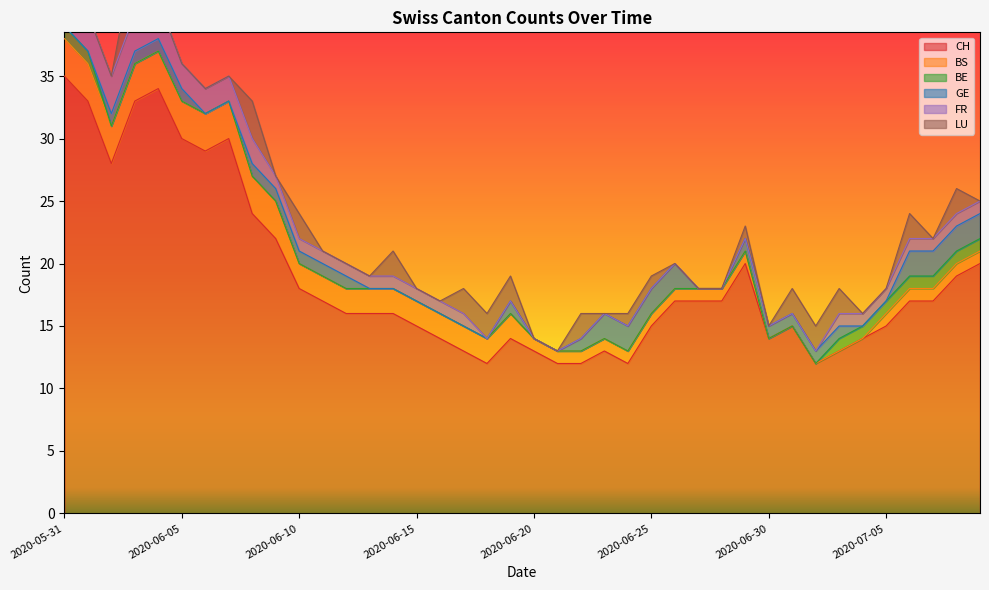

Reading left to right, transcribe all the data shown in this chart.

CH: 2020-05-31=35	2020-06-01=33	2020-06-02=28	2020-06-03=33	2020-06-04=34	2020-06-05=30	2020-06-06=29	2020-06-07=30	2020-06-08=24	2020-06-09=22	2020-06-10=18	2020-06-11=17	2020-06-12=16	2020-06-13=16	2020-06-14=16	2020-06-15=15	2020-06-16=14	2020-06-17=13	2020-06-18=12	2020-06-19=14	2020-06-20=13	2020-06-21=12	2020-06-22=12	2020-06-23=13	2020-06-24=12	2020-06-25=15	2020-06-26=17	2020-06-27=17	2020-06-28=17	2020-06-29=20	2020-06-30=14	2020-07-01=15	2020-07-02=12	2020-07-03=13	2020-07-04=14	2020-07-05=15	2020-07-06=17	2020-07-07=17	2020-07-08=19	2020-07-09=20
BS: 2020-05-31=3	2020-06-01=3	2020-06-02=3	2020-06-03=3	2020-06-04=3	2020-06-05=3	2020-06-06=3	2020-06-07=3	2020-06-08=3	2020-06-09=3	2020-06-10=2	2020-06-11=2	2020-06-12=2	2020-06-13=2	2020-06-14=2	2020-06-15=2	2020-06-16=2	2020-06-17=2	2020-06-18=2	2020-06-19=2	2020-06-20=1	2020-06-21=1	2020-06-22=1	2020-06-23=1	2020-06-24=1	2020-06-25=1	2020-06-26=1	2020-06-27=1	2020-06-28=1	2020-06-29=1	2020-06-30=0	2020-07-01=0	2020-07-02=0	2020-07-03=0	2020-07-04=0	2020-07-05=1	2020-07-06=1	2020-07-07=1	2020-07-08=1	2020-07-09=1
BE: 2020-05-31=1	2020-06-01=1	2020-06-02=0	2020-06-03=0	2020-06-04=0	2020-06-05=0	2020-06-06=0	2020-06-07=0	2020-06-08=0	2020-06-09=0	2020-06-10=0	2020-06-11=0	2020-06-12=0	2020-06-13=0	2020-06-14=0	2020-06-15=0	2020-06-16=0	2020-06-17=0	2020-06-18=0	2020-06-19=0	2020-06-20=0	2020-06-21=0	2020-06-22=0	2020-06-23=0	2020-06-24=0	2020-06-25=0	2020-06-26=0	2020-06-27=0	2020-06-28=0	2020-06-29=0	2020-06-30=0	2020-07-01=0	2020-07-02=0	2020-07-03=1	2020-07-04=1	2020-07-05=1	2020-07-06=1	2020-07-07=1	2020-07-08=1	2020-07-09=1
GE: 2020-05-31=0	2020-06-01=0	2020-06-02=1	2020-06-03=1	2020-06-04=1	2020-06-05=1	2020-06-06=0	2020-06-07=0	2020-06-08=1	2020-06-09=1	2020-06-10=1	2020-06-11=1	2020-06-12=1	2020-06-13=0	2020-06-14=0	2020-06-15=0	2020-06-16=0	2020-06-17=0	2020-06-18=0	2020-06-19=1	2020-06-20=0	2020-06-21=0	2020-06-22=1	2020-06-23=2	2020-06-24=2	2020-06-25=2	2020-06-26=2	2020-06-27=0	2020-06-28=0	2020-06-29=1	2020-06-30=1	2020-07-01=1	2020-07-02=1	2020-07-03=1	2020-07-04=0	2020-07-05=0	2020-07-06=2	2020-07-07=2	2020-07-08=2	2020-07-09=2
FR: 2020-05-31=3	2020-06-01=3	2020-06-02=3	2020-06-03=3	2020-06-04=3	2020-06-05=2	2020-06-06=2	2020-06-07=2	2020-06-08=2	2020-06-09=1	2020-06-10=1	2020-06-11=1	2020-06-12=1	2020-06-13=1	2020-06-14=1	2020-06-15=1	2020-06-16=1	2020-06-17=1	2020-06-18=0	2020-06-19=0	2020-06-20=0	2020-06-21=0	2020-06-22=0	2020-06-23=0	2020-06-24=0	2020-06-25=0	2020-06-26=0	2020-06-27=0	2020-06-28=0	2020-06-29=0	2020-06-30=0	2020-07-01=0	2020-07-02=0	2020-07-03=1	2020-07-04=1	2020-07-05=1	2020-07-06=1	2020-07-07=1	2020-07-08=1	2020-07-09=1
LU: 2020-05-31=0	2020-06-01=0	2020-06-02=0	2020-06-03=5	2020-06-04=0	2020-06-05=0	2020-06-06=0	2020-06-07=0	2020-06-08=3	2020-06-09=0	2020-06-10=2	2020-06-11=0	2020-06-12=0	2020-06-13=0	2020-06-14=2	2020-06-15=0	2020-06-16=0	2020-06-17=2	2020-06-18=2	2020-06-19=2	2020-06-20=0	2020-06-21=0	2020-06-22=2	2020-06-23=0	2020-06-24=1	2020-06-25=1	2020-06-26=0	2020-06-27=0	2020-06-28=0	2020-06-29=1	2020-06-30=0	2020-07-01=2	2020-07-02=2	2020-07-03=2	2020-07-04=0	2020-07-05=0	2020-07-06=2	2020-07-07=0	2020-07-08=2	2020-07-09=0